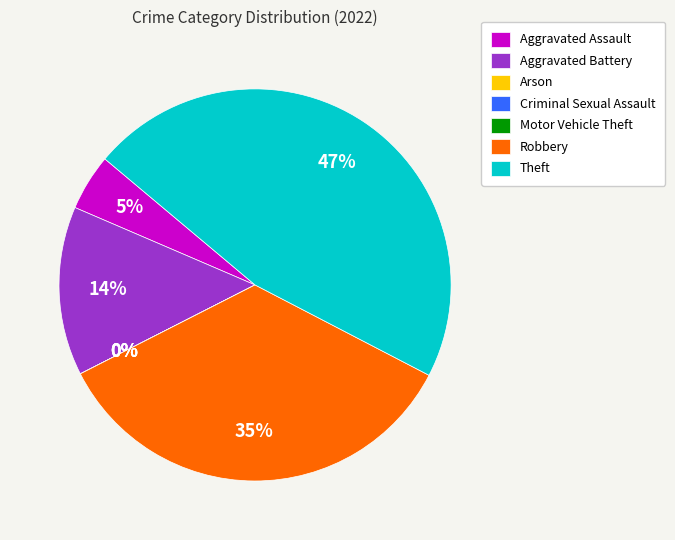

Which has a higher value, Motor Vehicle Theft or Criminal Sexual Assault?

Motor Vehicle Theft